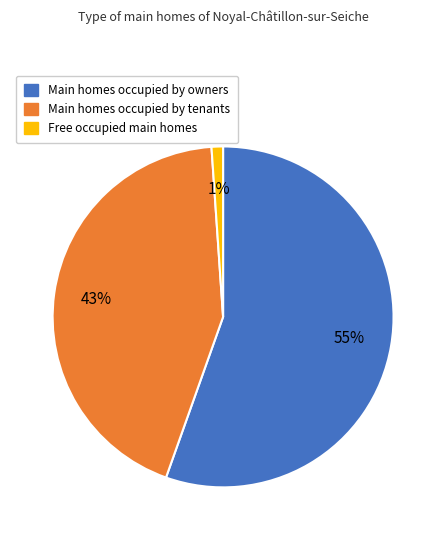

Count the number of slices in the pie.

3